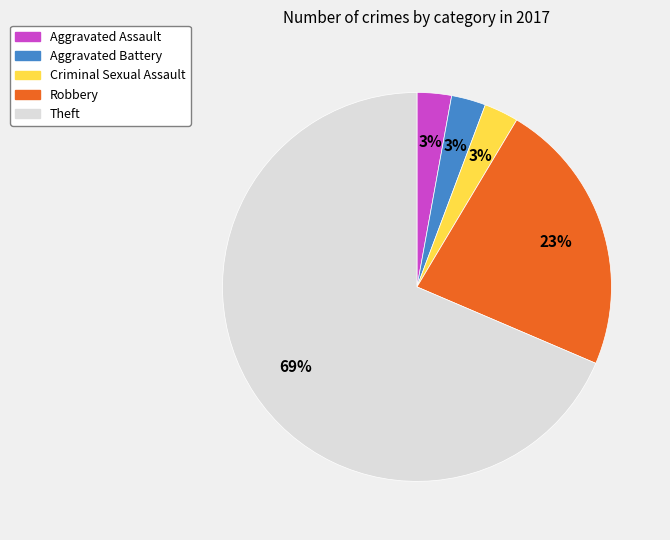

Do Aggravated Assault and Robbery together represent more than half of the pie?

No